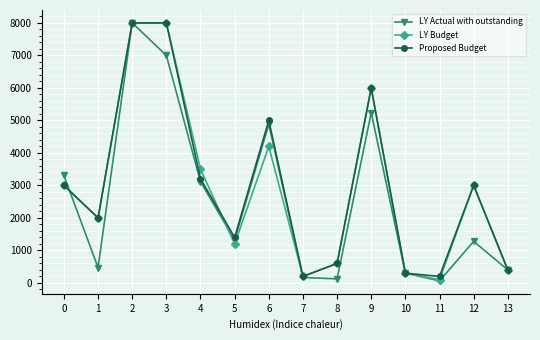

The value of LY Budget at 3 is 14272.5. True or false?

False